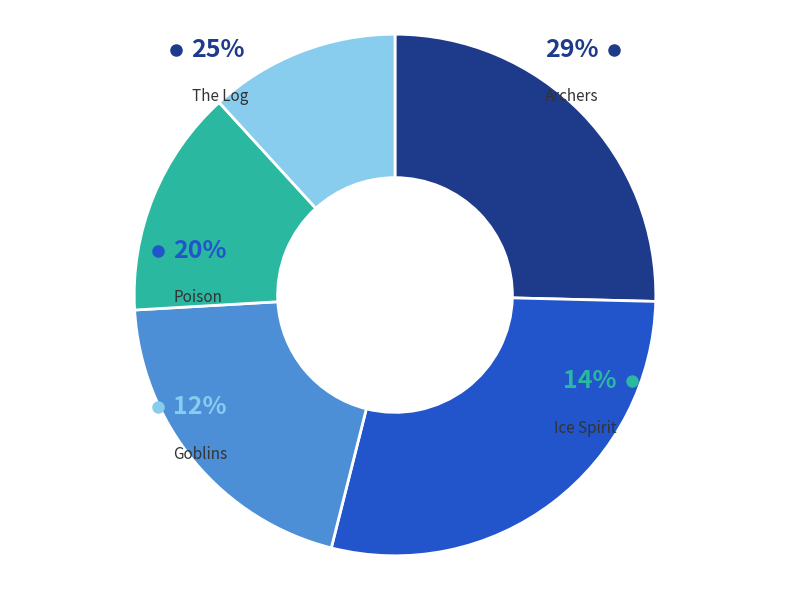

Is there any slice that represents more than half of the pie?

No